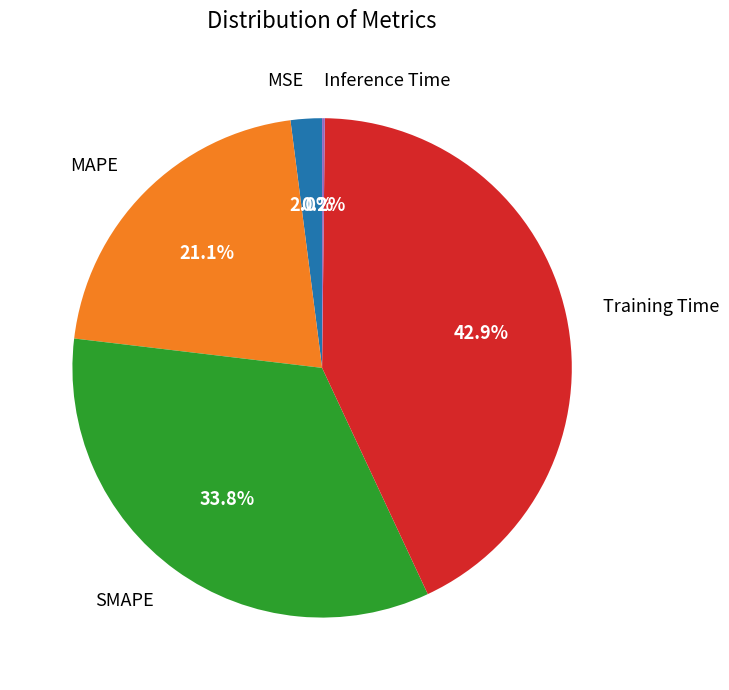

Is there a majority slice in this chart?

No